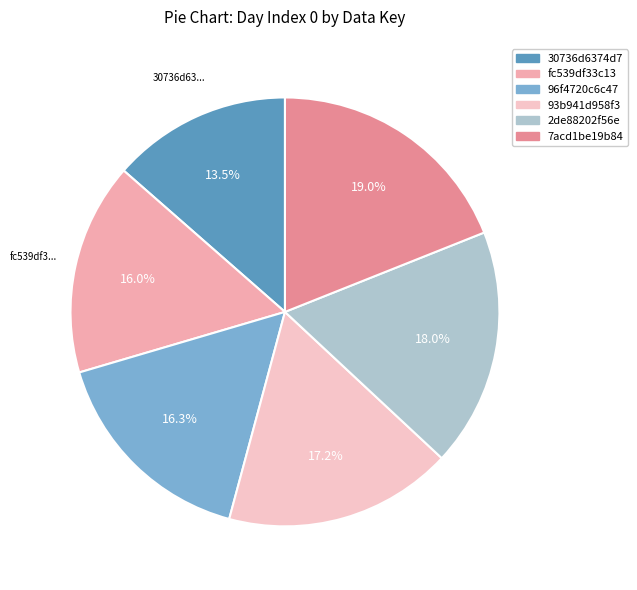

Which category has the smallest portion of the pie?

30736d6374d7